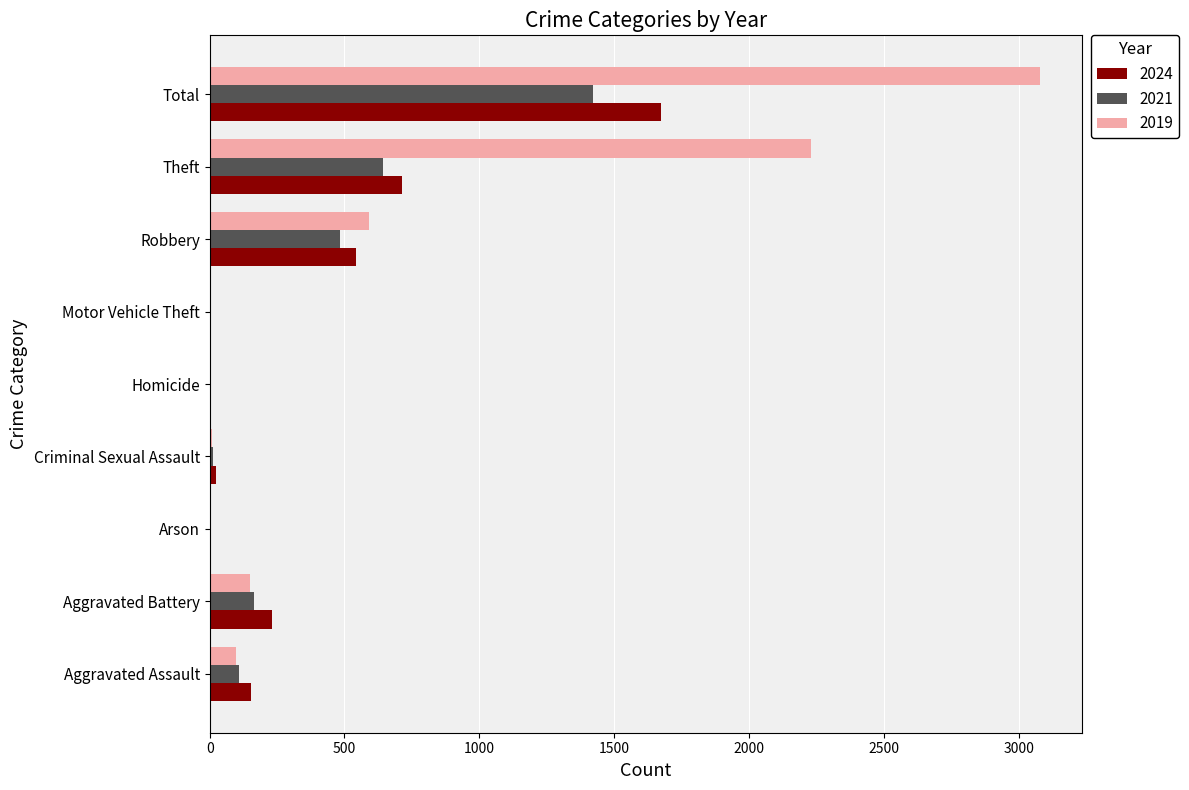

Is it true that 2021 equals 484 at Robbery?

True